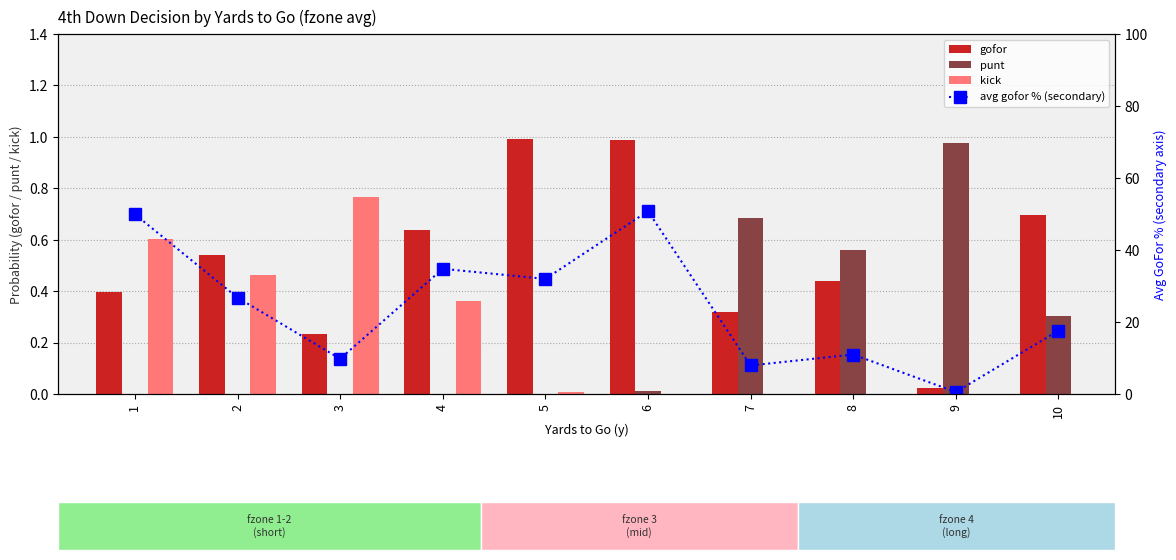

The value of punt at 4 is 0.0. True or false?

True